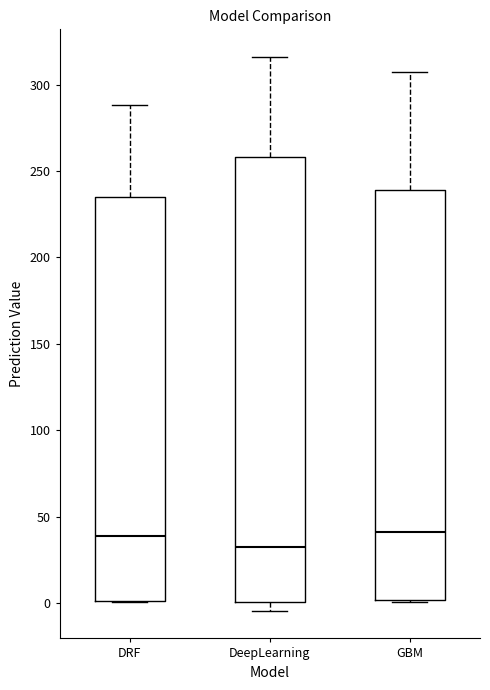

Reading left to right, read every box against the y-axis: the position of its median line, the range the box covers, and the ends of its whiskers. The values are not printed on the chart, so give them approximately, as read against the axis.

DRF: median 40, box 0 to 235, whiskers 0 to 290
DeepLearning: median 30, box 0 to 260, whiskers -5 to 315
GBM: median 40, box 0 to 240, whiskers 0 to 305